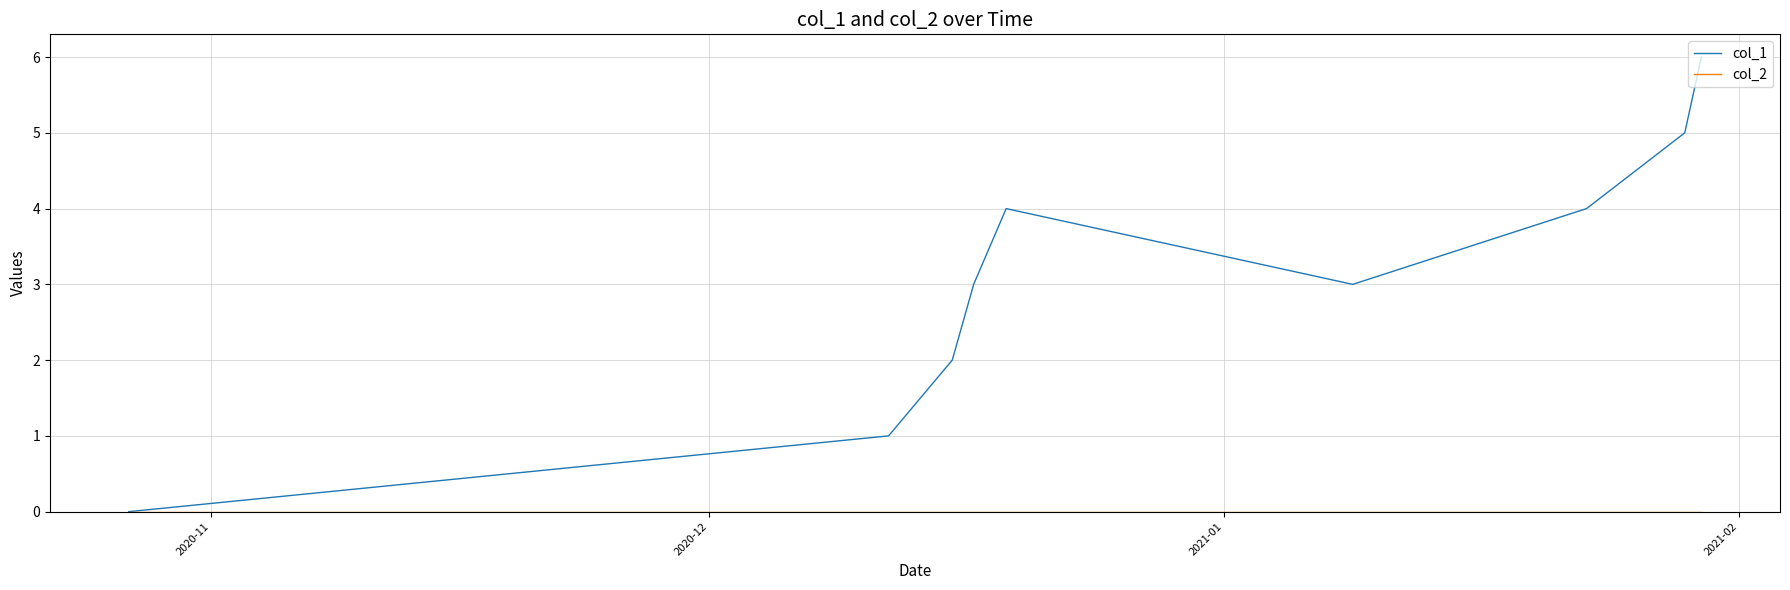

True or false: col_1 has more than 2 points higher than both neighbors.

False